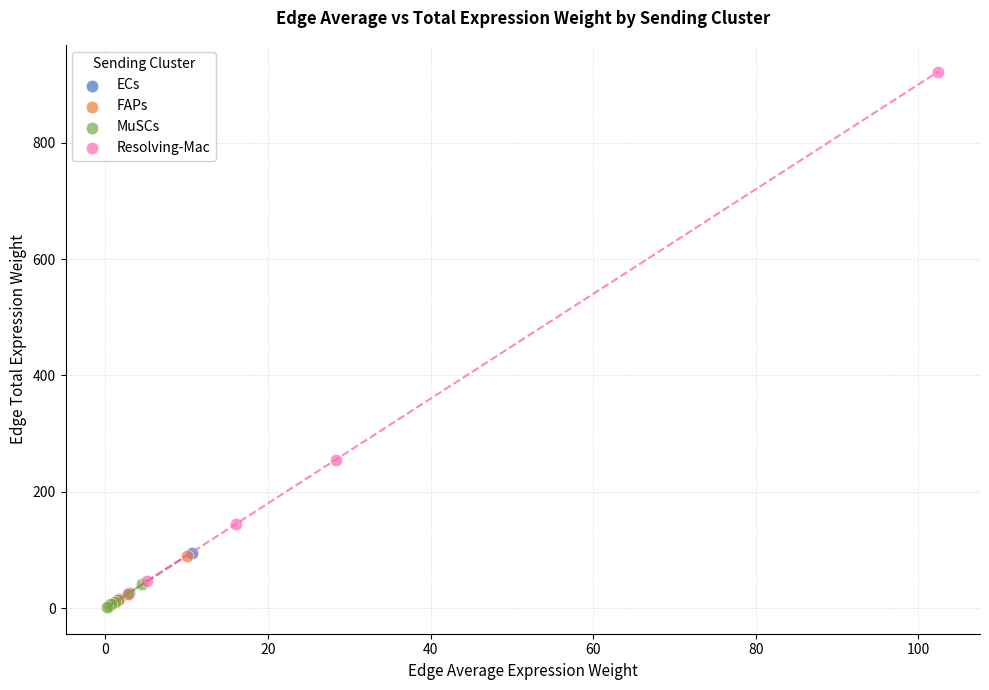

Which series has the largest Y range (max minus min)?

Resolving-Mac